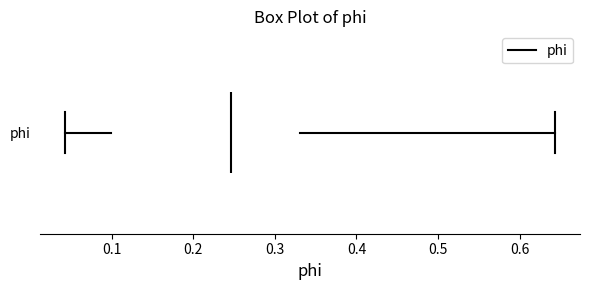

Where is the left edge of the box for phi on the x-axis? The values are not printed on the chart, so give them approximately, as read against the axis.

0.10